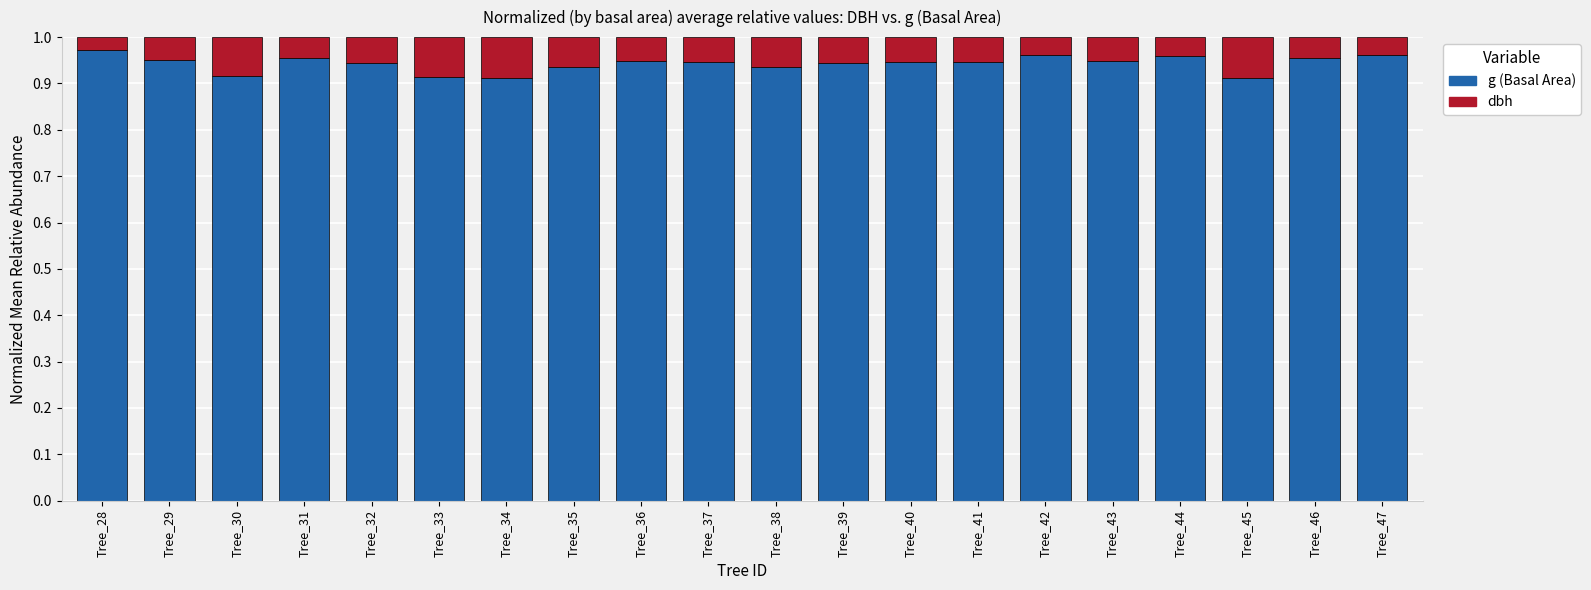

What is the sum of the g (Basal Area) values at Tree_29 and Tree_32?

1.9